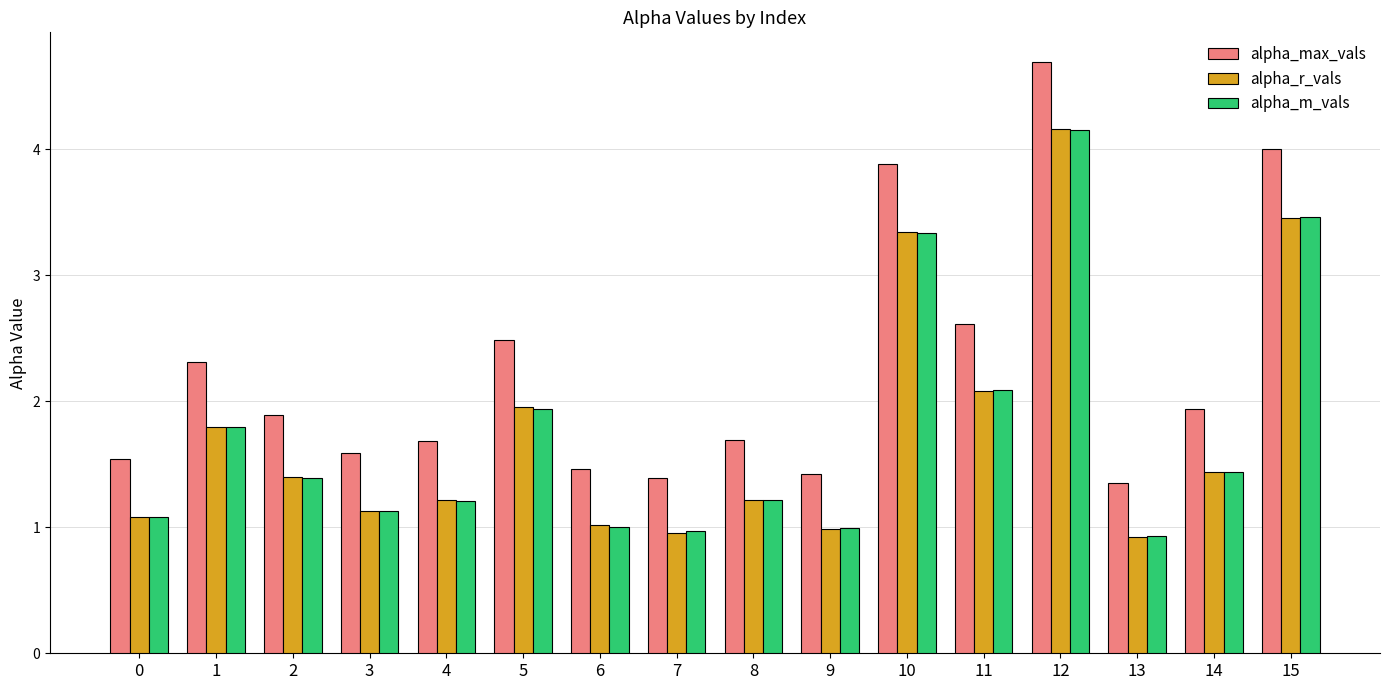

What are all the series names shown in the legend?

alpha_max_vals, alpha_r_vals, alpha_m_vals